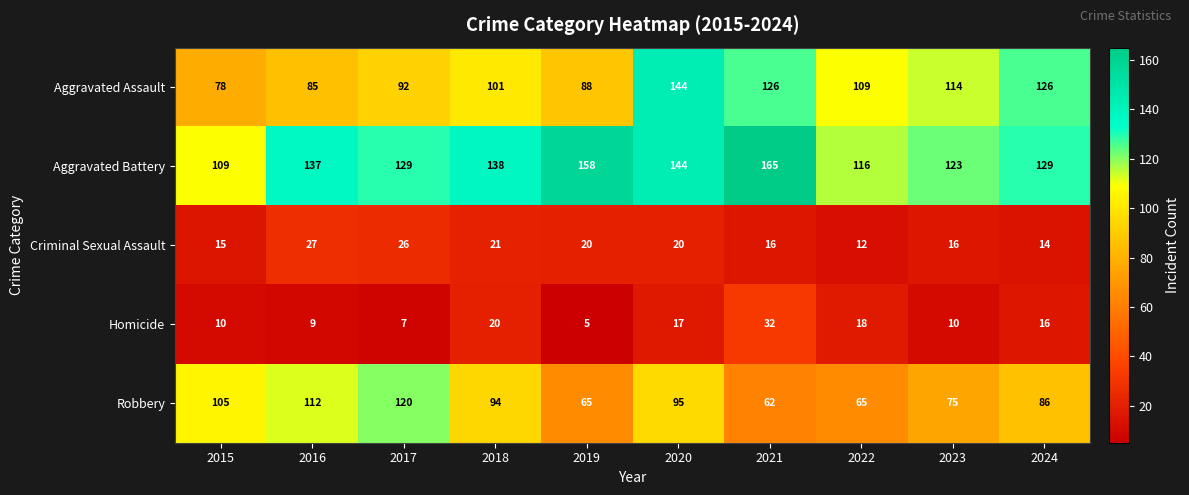

Is it true that Criminal Sexual Assault equals 9 at 2016?

False